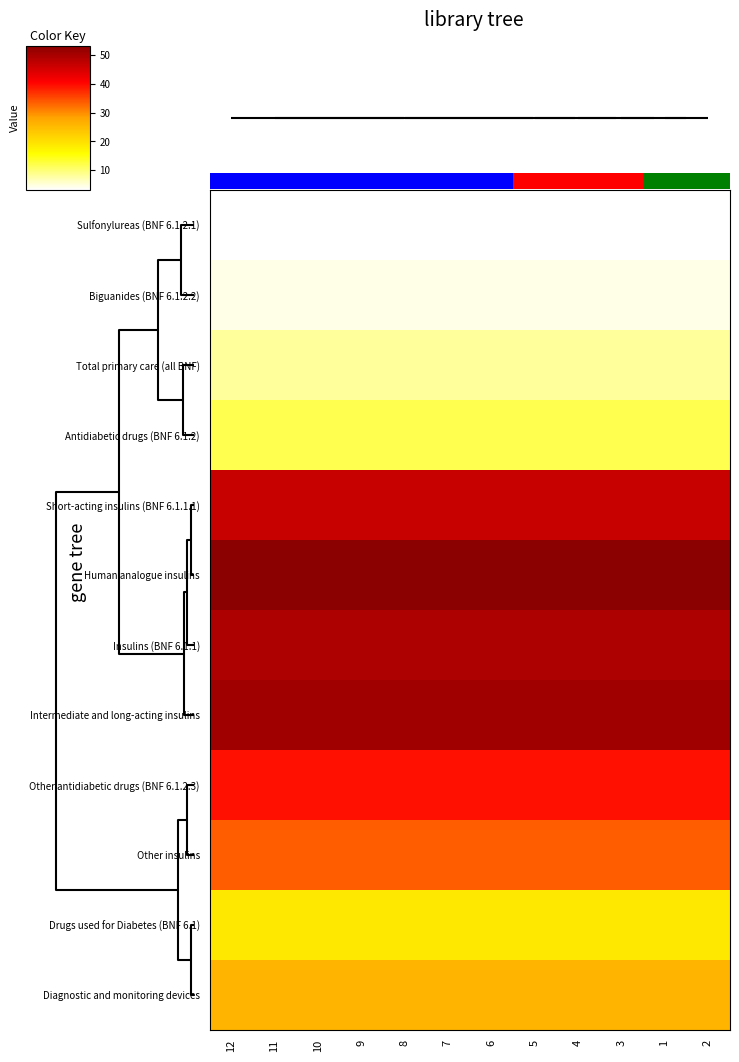

Count the number of categories in the chart.

12